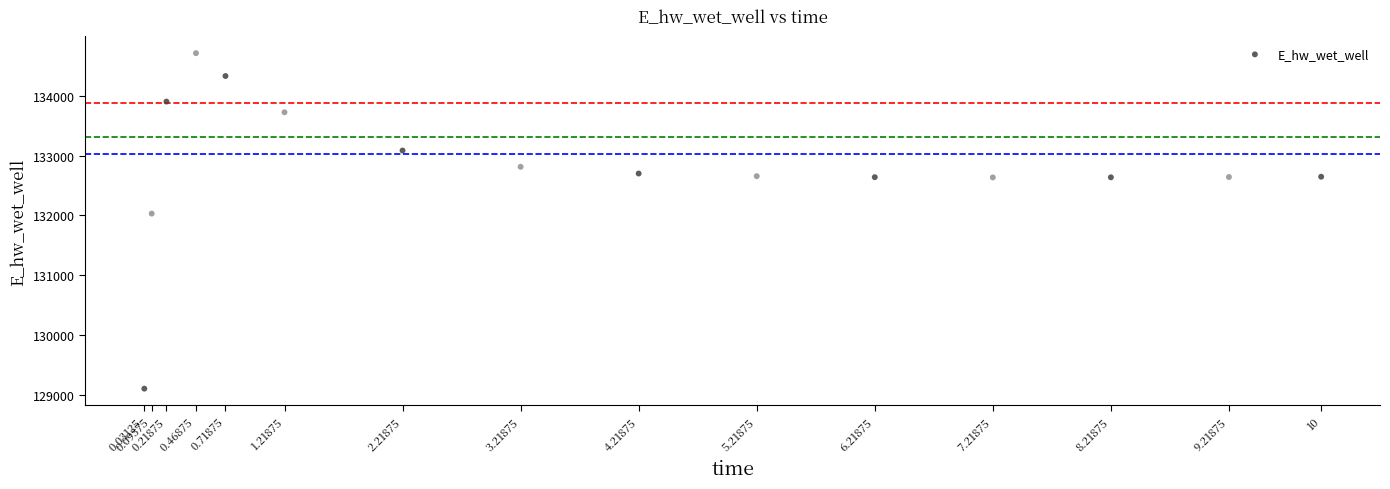

What is the range of Y values (max minus min)?

5610.6